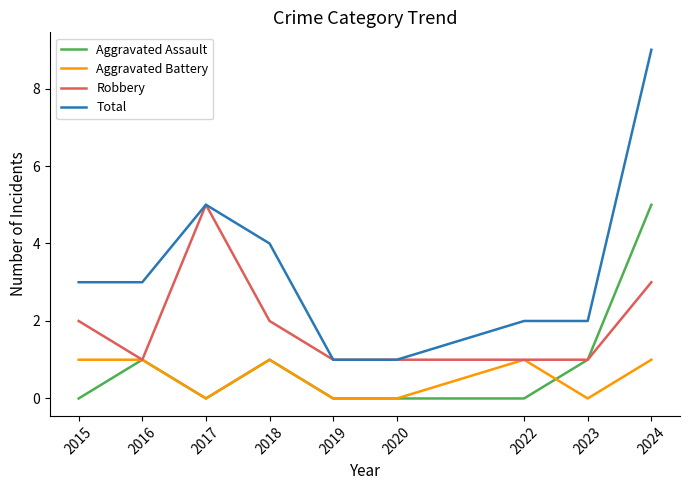

True or false: Aggravated Battery has a value of 1 at 2015.

True